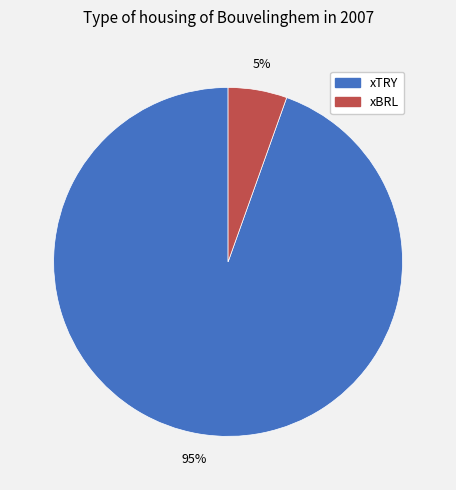

To the nearest percent, what percentage of the pie is xBRL?

5%